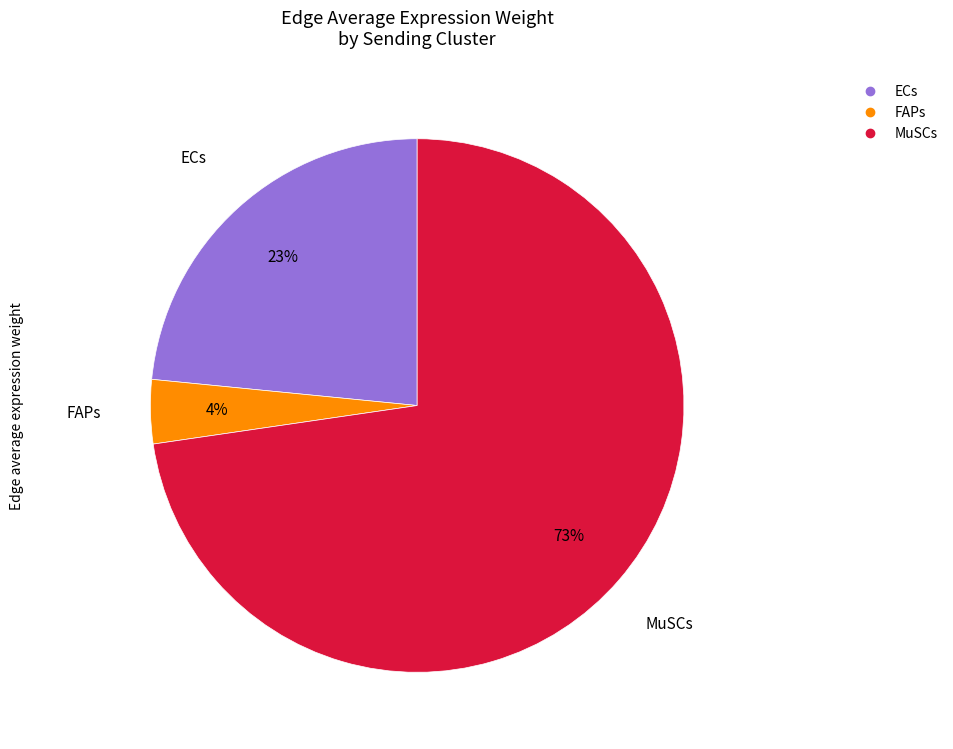

To the nearest percent, what is the difference between the largest and smallest slice percentages?

69%